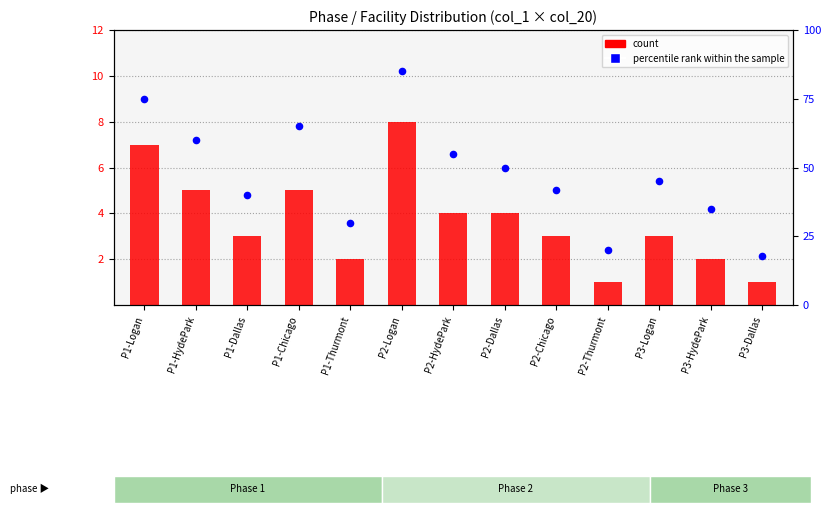

At which category is the sum across all series the highest?

P2-Logan